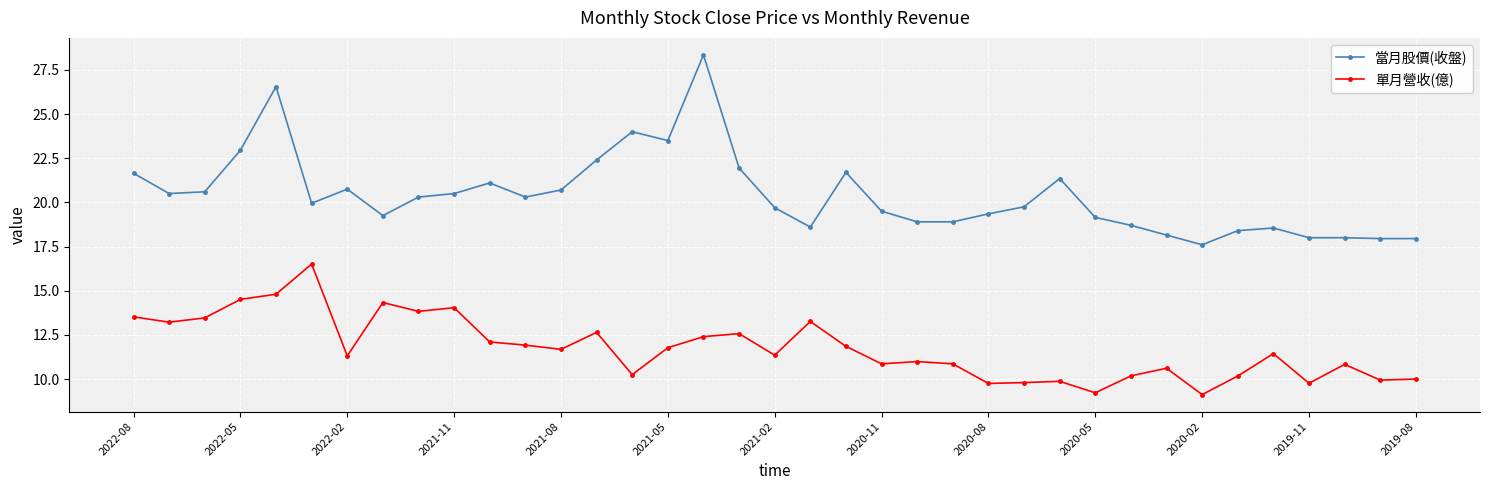

What is the maximum value shown in the chart?

28.4